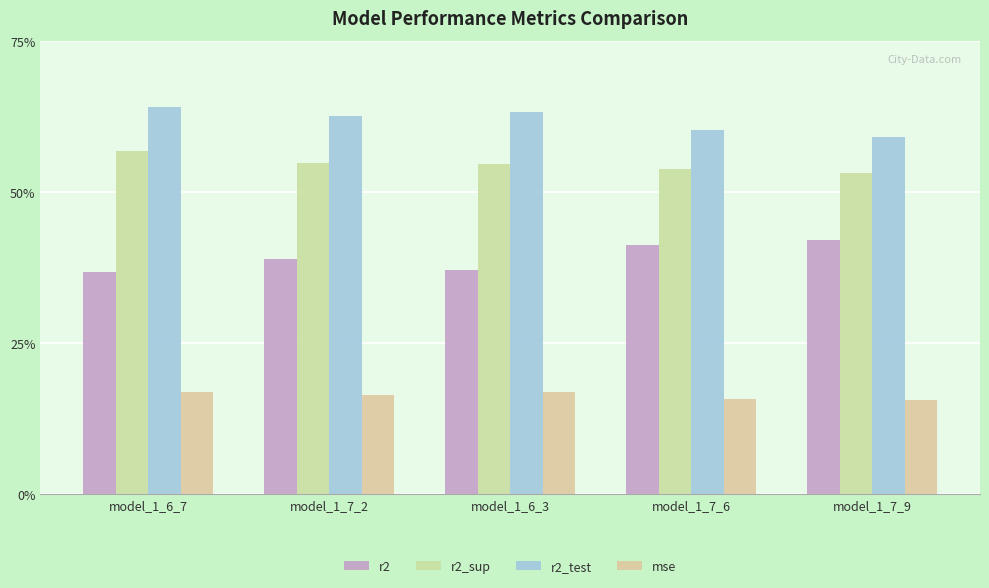

List the series in order of their overall mean, highest first.

r2_test, r2_sup, r2, mse